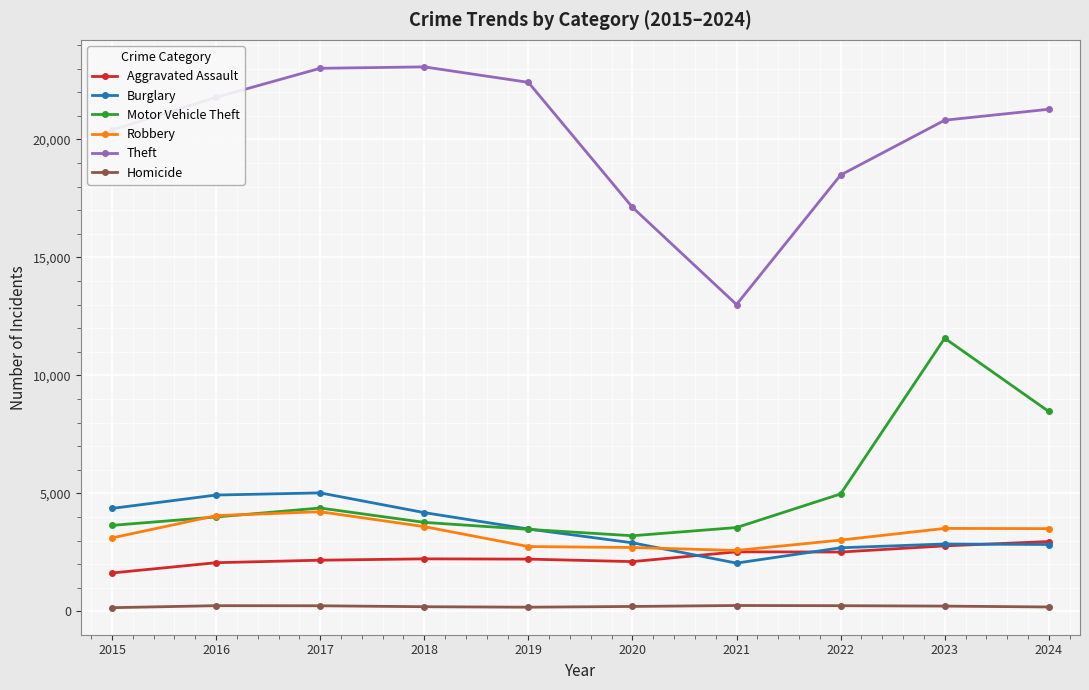

What are all the series names shown in the legend?

Aggravated Assault, Burglary, Motor Vehicle Theft, Robbery, Theft, Homicide